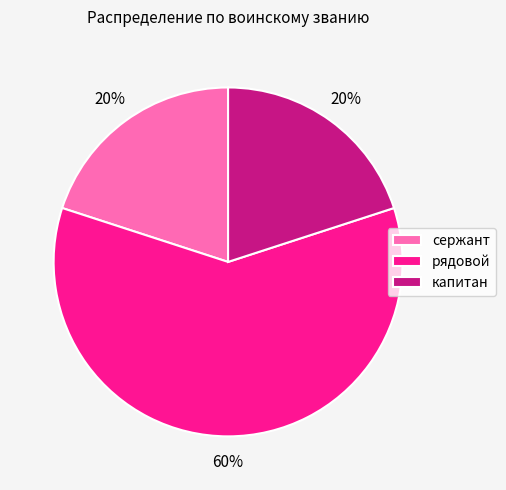

Which category has the biggest portion of the pie?

рядовой